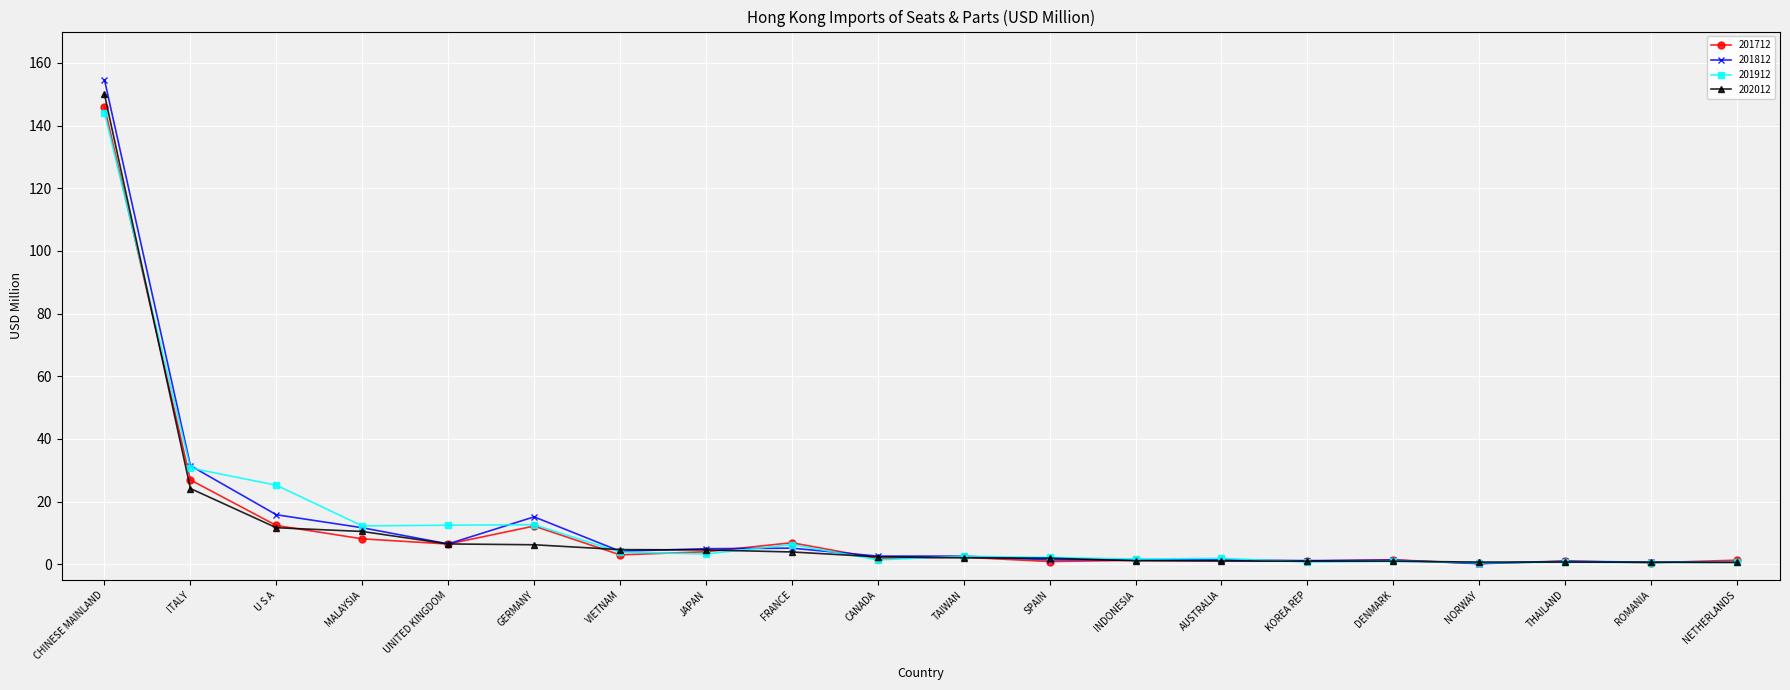

What are all the series names shown in the legend?

201712, 201812, 201912, 202012